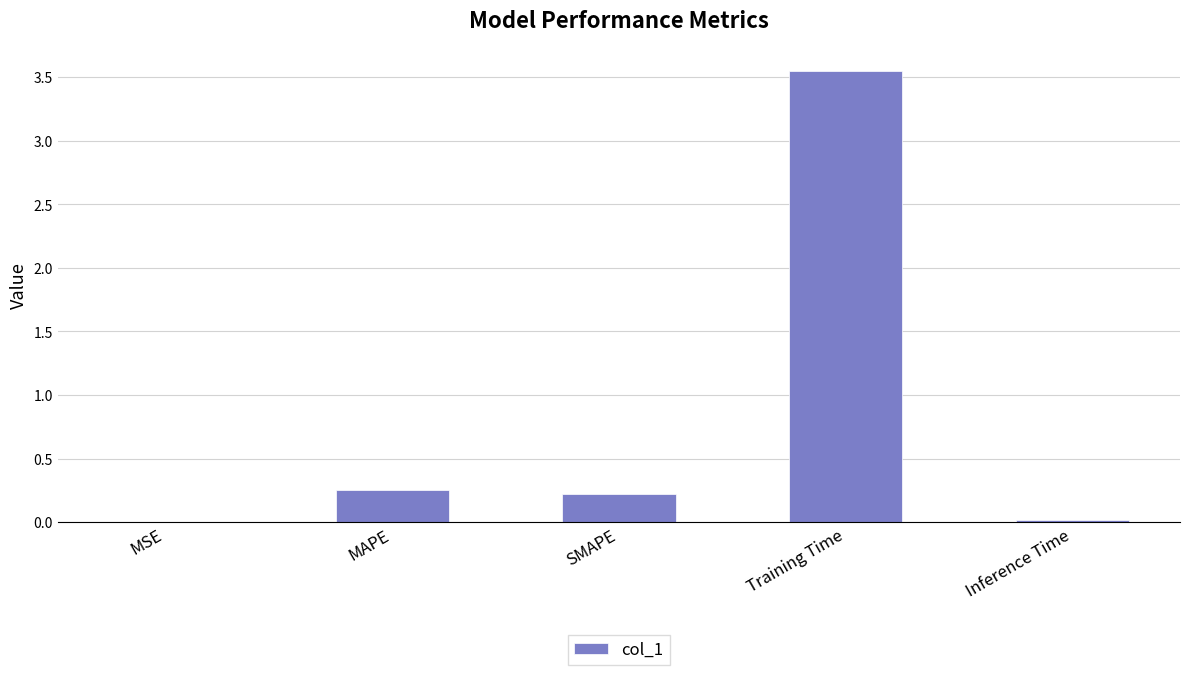

Does the chart contain stacked bars?

No